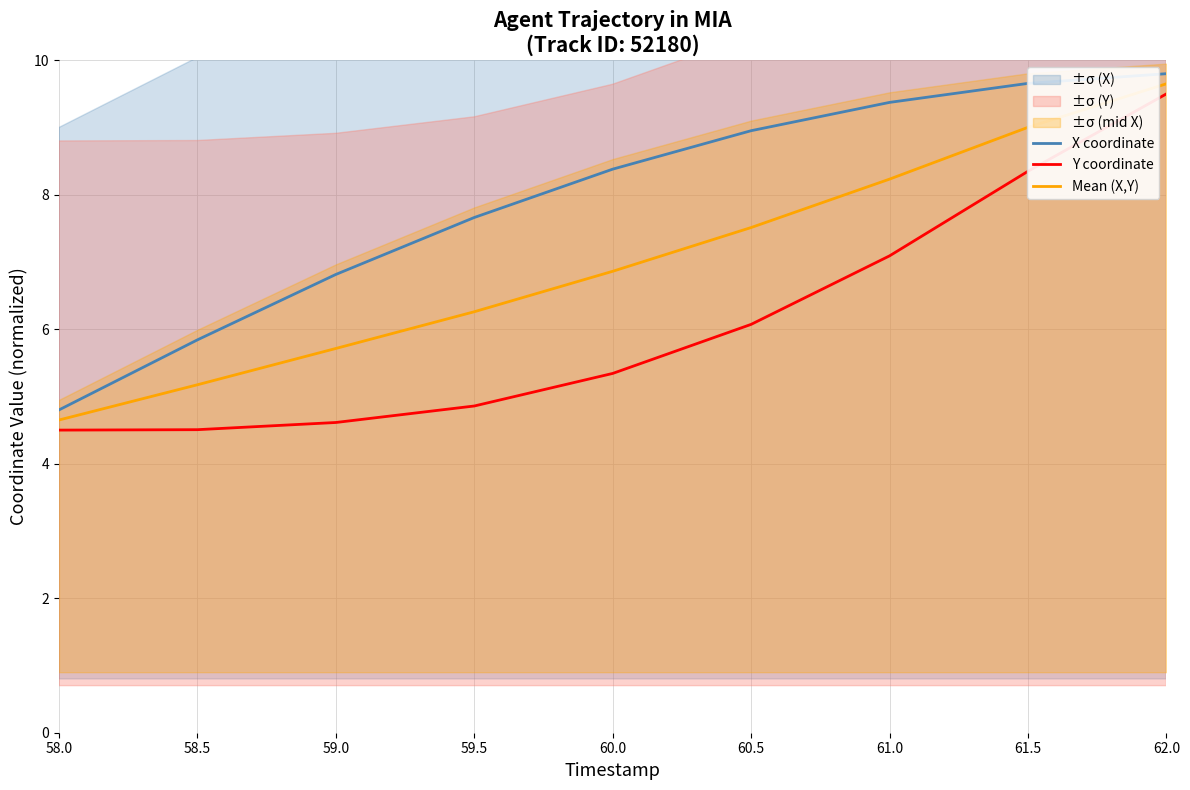

Which series has the largest total across all categories?

X coordinate